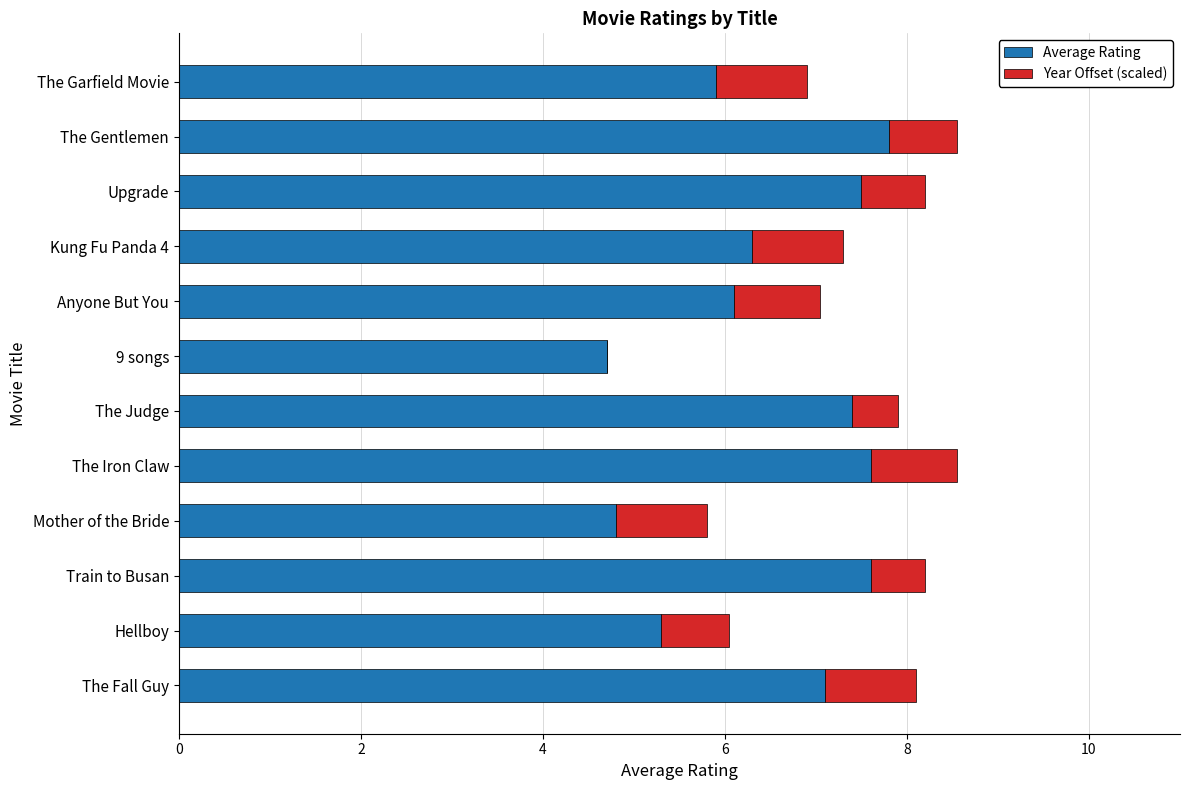

What is the total value across all series at The Judge?

7.9